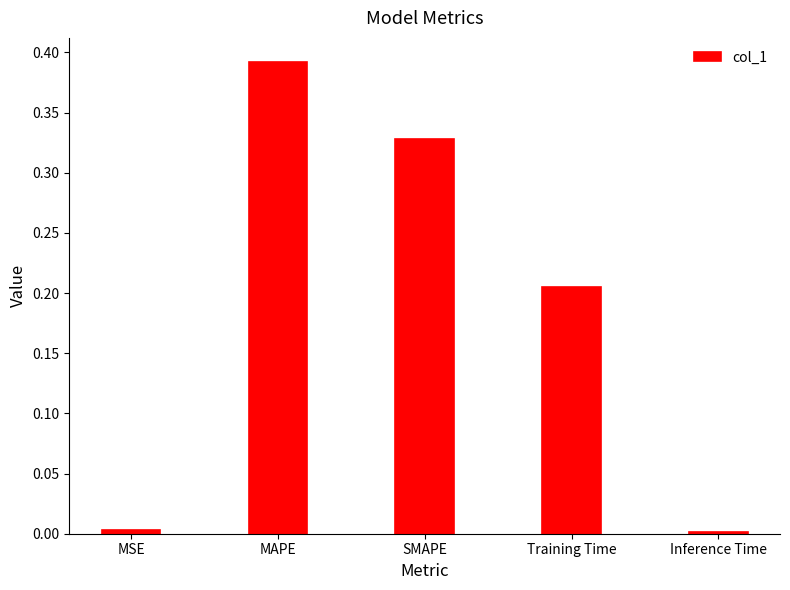

What is the sum of all values?

0.9